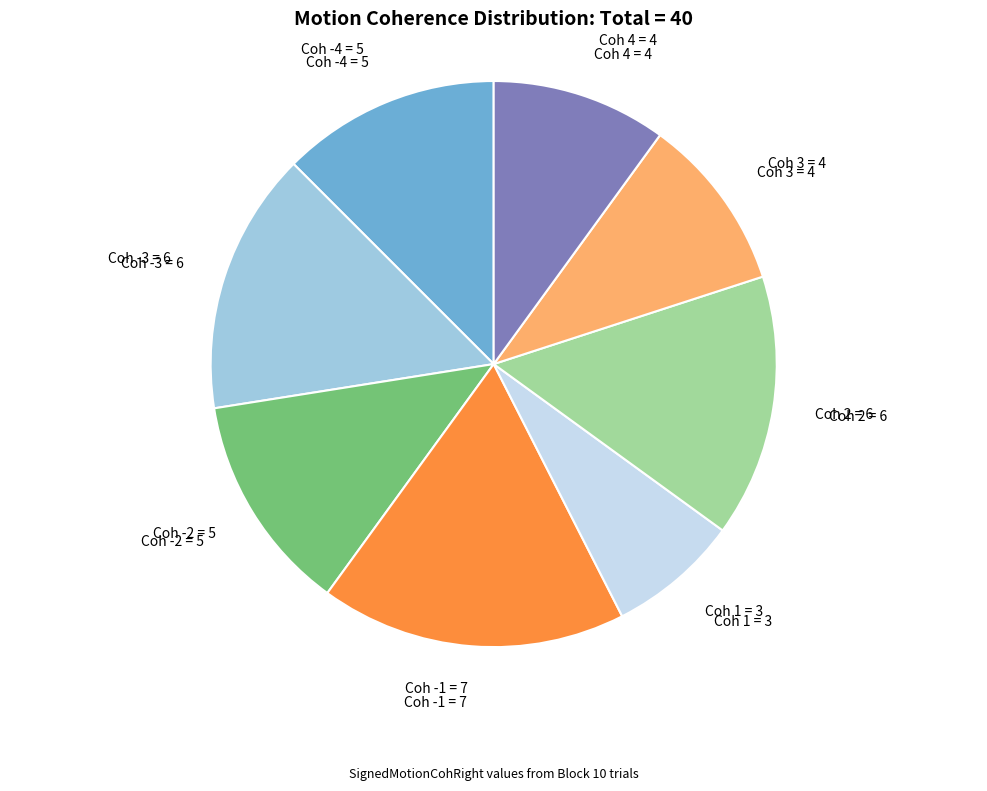

Is there any slice that represents more than half of the pie?

No